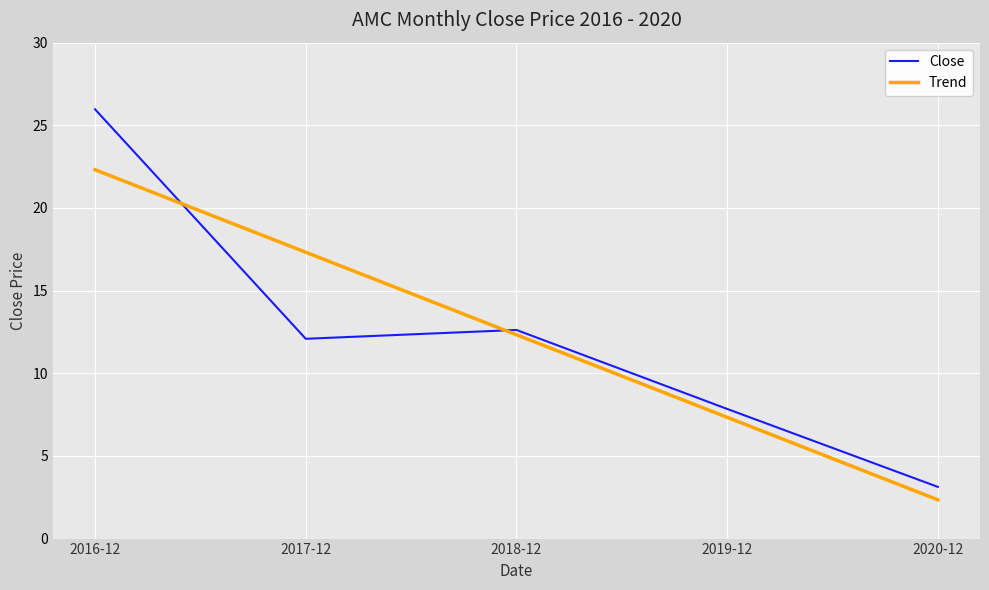

What is the sum of all Trend values?

61.6